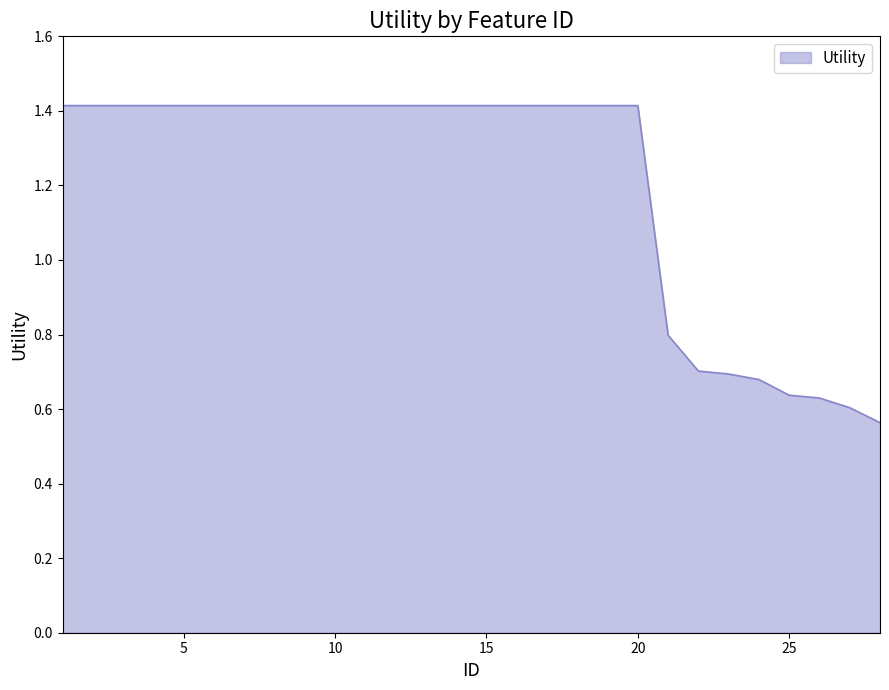

What is the difference between the maximum and minimum values?

0.9